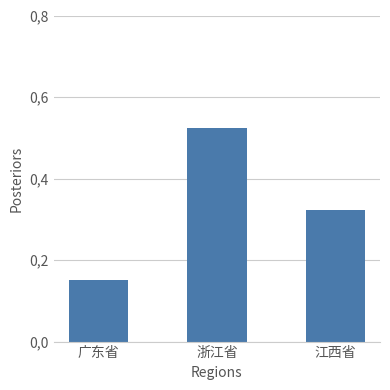

Reading left to right, list all the values displayed in this chart.

0.2	0.5	0.3